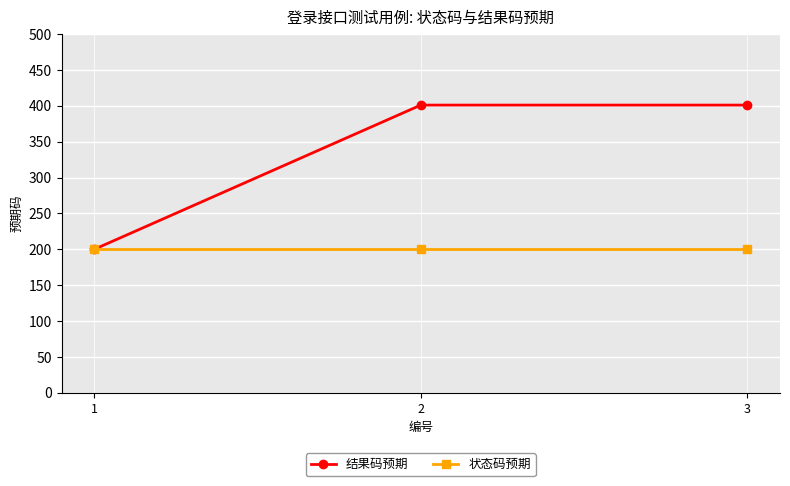

Which series has the largest range (max minus min)?

结果码预期